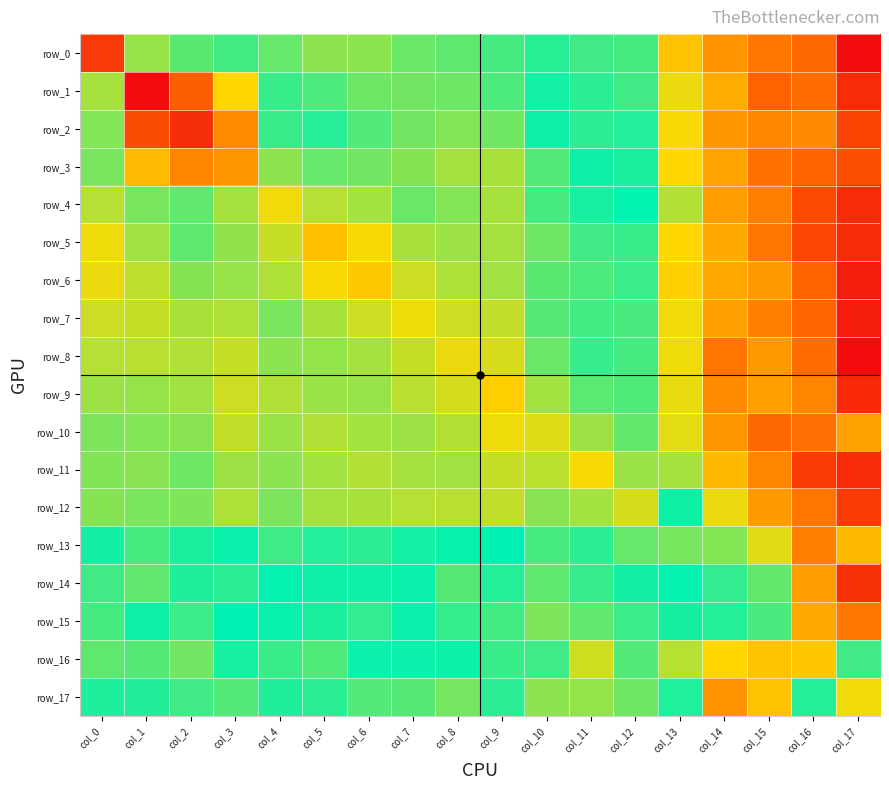

Reading right to left, what are all the values shown in this chart?

row_0: col_17=0.0	col_16=0.0	col_15=0.0	col_14=0.0	col_13=0.1	col_12=0.3	col_11=0.3	col_10=0.3	col_9=0.5	col_8=0.6	col_7=0.6	col_6=0.8	col_5=0.8	col_4=0.6	col_3=0.5	col_2=0.6	col_1=0.8	col_0=5.1
row_1: col_17=0.0	col_16=0.0	col_15=0.0	col_14=0.1	col_13=0.1	col_12=0.3	col_11=0.3	col_10=0.3	col_9=0.6	col_8=0.7	col_7=0.7	col_6=0.7	col_5=0.6	col_4=0.5	col_3=1.4	col_2=3.8	col_1=7.4	col_0=0.9
row_2: col_17=0.0	col_16=0.0	col_15=0.0	col_14=0.0	col_13=0.1	col_12=0.3	col_11=0.3	col_10=0.4	col_9=0.7	col_8=0.7	col_7=0.7	col_6=0.6	col_5=0.5	col_4=0.5	col_3=2.7	col_2=5.6	col_1=4.4	col_0=0.7
row_3: col_17=0.0	col_16=0.0	col_15=0.0	col_14=0.1	col_13=0.1	col_12=0.4	col_11=0.4	col_10=0.6	col_9=0.9	col_8=0.9	col_7=0.7	col_6=0.7	col_5=0.6	col_4=0.8	col_3=2.5	col_2=2.9	col_1=1.8	col_0=0.7
row_4: col_17=0.0	col_16=0.0	col_15=0.0	col_14=0.1	col_13=0.1	col_12=0.4	col_11=0.4	col_10=0.5	col_9=0.9	col_8=0.7	col_7=0.6	col_6=0.9	col_5=1.0	col_4=1.3	col_3=0.9	col_2=0.6	col_1=0.7	col_0=1.0
row_5: col_17=0.0	col_16=0.0	col_15=0.0	col_14=0.1	col_13=0.1	col_12=0.5	col_11=0.5	col_10=0.7	col_9=0.9	col_8=0.8	col_7=0.9	col_6=1.4	col_5=1.7	col_4=1.0	col_3=0.8	col_2=0.6	col_1=0.8	col_0=1.3
row_6: col_17=0.0	col_16=0.0	col_15=0.1	col_14=0.1	col_13=0.1	col_12=0.5	col_11=0.6	col_10=0.6	col_9=0.8	col_8=0.9	col_7=1.1	col_6=1.6	col_5=1.3	col_4=0.9	col_3=0.8	col_2=0.7	col_1=1.0	col_0=1.3
row_7: col_17=0.0	col_16=0.0	col_15=0.0	col_14=0.1	col_13=0.1	col_12=0.5	col_11=0.5	col_10=0.6	col_9=1.0	col_8=1.1	col_7=1.3	col_6=1.1	col_5=0.9	col_4=0.7	col_3=0.9	col_2=0.9	col_1=1.0	col_0=1.1
row_8: col_17=0.0	col_16=0.0	col_15=0.1	col_14=0.0	col_13=0.1	col_12=0.5	col_11=0.5	col_10=0.6	col_9=1.1	col_8=1.3	col_7=1.0	col_6=0.9	col_5=0.8	col_4=0.8	col_3=1.0	col_2=0.9	col_1=1.0	col_0=1.0
row_9: col_17=0.0	col_16=0.0	col_15=0.1	col_14=0.0	col_13=0.1	col_12=0.6	col_11=0.6	col_10=0.9	col_9=1.5	col_8=1.1	col_7=1.0	col_6=0.8	col_5=0.8	col_4=0.9	col_3=1.1	col_2=0.8	col_1=0.8	col_0=0.8
row_10: col_17=0.1	col_16=0.0	col_15=0.0	col_14=0.0	col_13=0.1	col_12=0.6	col_11=0.8	col_10=1.2	col_9=1.3	col_8=1.0	col_7=0.8	col_6=0.9	col_5=0.9	col_4=0.8	col_3=1.0	col_2=0.8	col_1=0.7	col_0=0.7
row_11: col_17=0.0	col_16=0.0	col_15=0.0	col_14=0.1	col_13=0.2	col_12=0.8	col_11=1.4	col_10=1.0	col_9=1.1	col_8=0.9	col_7=0.9	col_6=0.9	col_5=0.9	col_4=0.8	col_3=0.8	col_2=0.7	col_1=0.8	col_0=0.7
row_12: col_17=0.0	col_16=0.0	col_15=0.1	col_14=0.1	col_13=0.3	col_12=1.1	col_11=0.9	col_10=0.8	col_9=1.0	col_8=1.0	col_7=1.0	col_6=0.9	col_5=0.9	col_4=0.7	col_3=0.9	col_2=0.7	col_1=0.7	col_0=0.7
row_13: col_17=0.1	col_16=0.0	col_15=0.1	col_14=0.2	col_13=0.7	col_12=0.6	col_11=0.3	col_10=0.3	col_9=0.4	col_8=0.4	col_7=0.3	col_6=0.3	col_5=0.3	col_4=0.5	col_3=0.4	col_2=0.4	col_1=0.5	col_0=0.4
row_14: col_17=0.0	col_16=0.1	col_15=0.2	col_14=0.3	col_13=0.4	col_12=0.4	col_11=0.3	col_10=0.2	col_9=0.3	col_8=0.2	col_7=0.4	col_6=0.4	col_5=0.4	col_4=0.4	col_3=0.5	col_2=0.4	col_1=0.6	col_0=0.5
row_15: col_17=0.0	col_16=0.1	col_15=0.3	col_14=0.3	col_13=0.3	col_12=0.3	col_11=0.2	col_10=0.2	col_9=0.5	col_8=0.5	col_7=0.4	col_6=0.5	col_5=0.3	col_4=0.4	col_3=0.4	col_2=0.5	col_1=0.4	col_0=0.5
row_16: col_17=0.3	col_16=0.1	col_15=0.1	col_14=0.1	col_13=0.1	col_12=0.2	col_11=0.1	col_10=0.3	col_9=0.5	col_8=0.4	col_7=0.4	col_6=0.4	col_5=0.2	col_4=0.3	col_3=0.4	col_2=0.7	col_1=0.6	col_0=0.6
row_17: col_17=0.1	col_16=0.4	col_15=0.1	col_14=0.0	col_13=0.4	col_12=0.2	col_11=0.2	col_10=0.8	col_9=0.3	col_8=0.2	col_7=0.2	col_6=0.2	col_5=0.3	col_4=0.3	col_3=0.6	col_2=0.5	col_1=0.4	col_0=0.3